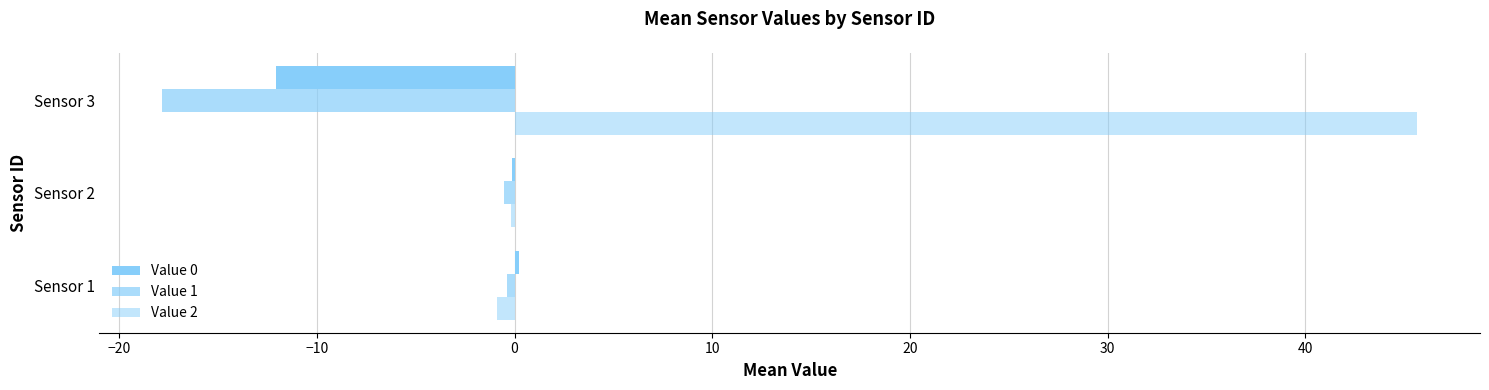

How many distinct data groups are displayed?

3